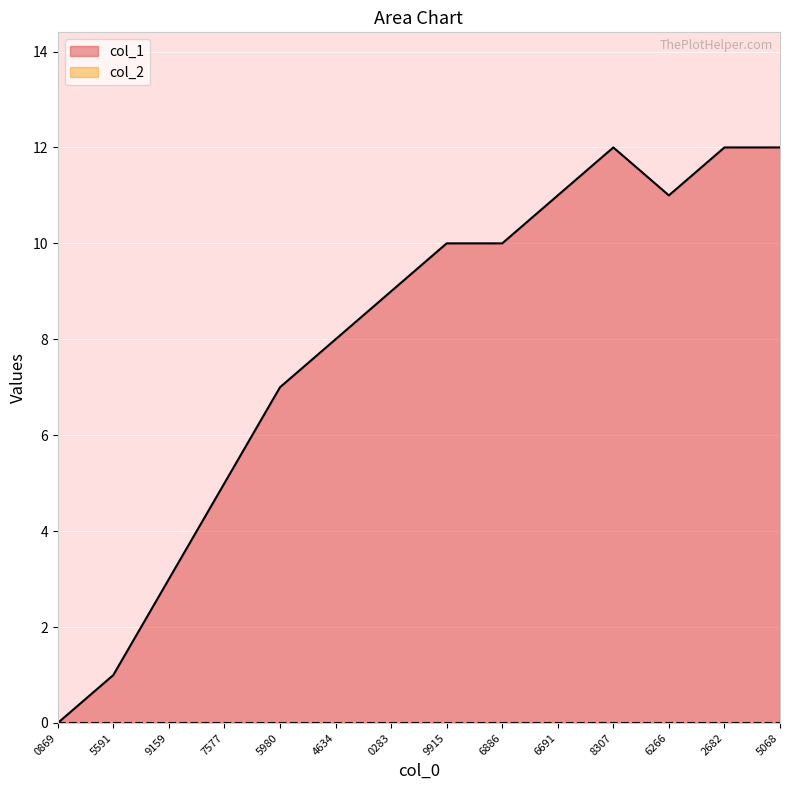

How many data points does each series have?

14